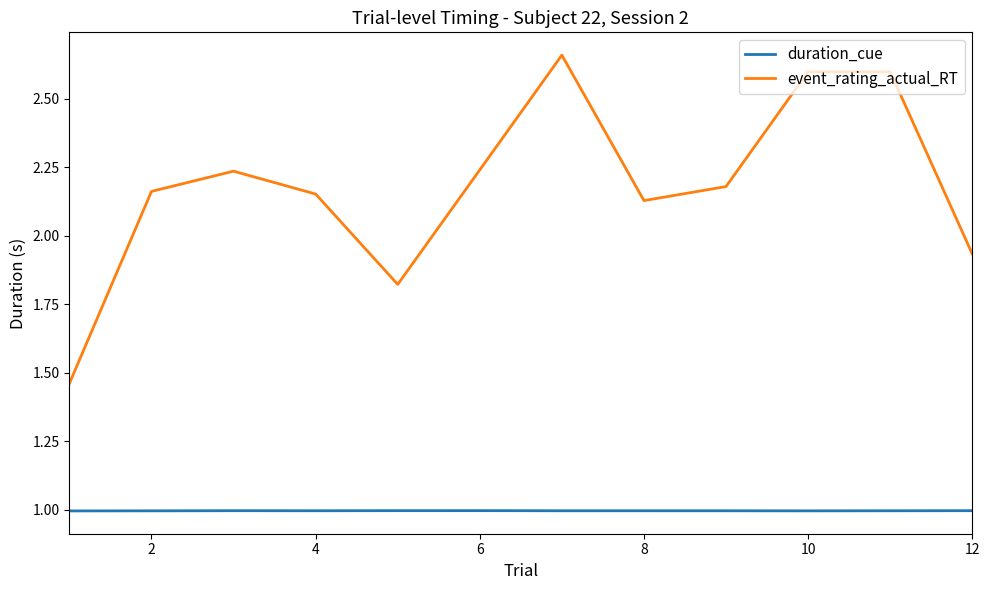

What is the difference between the second highest and minimum values in the event_rating_actual_RT series?

1.1